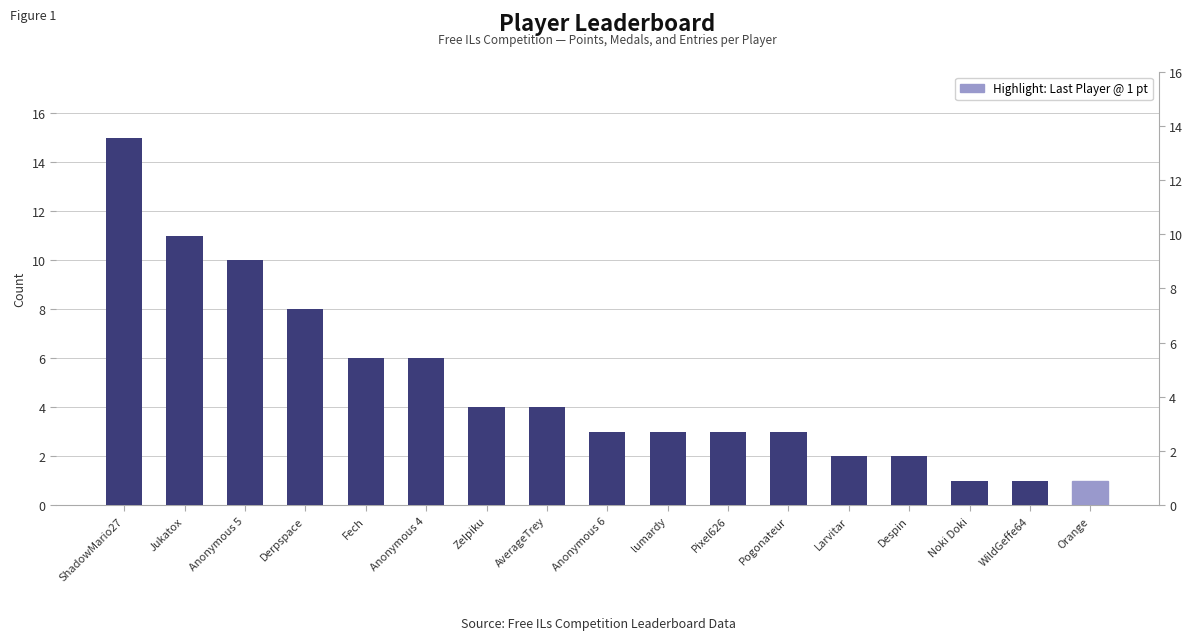

Between Fech and Anonymous 5, which is larger?

Anonymous 5